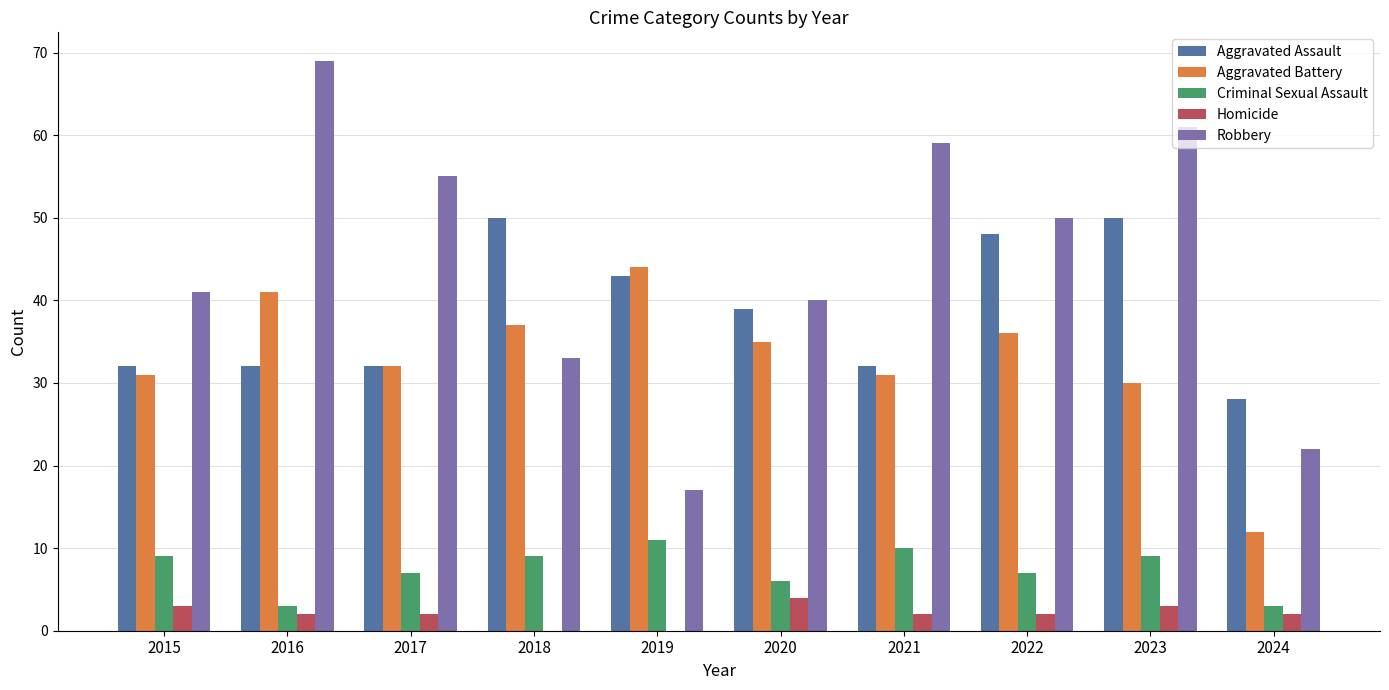

At which label does Aggravated Battery reach its peak?

2019